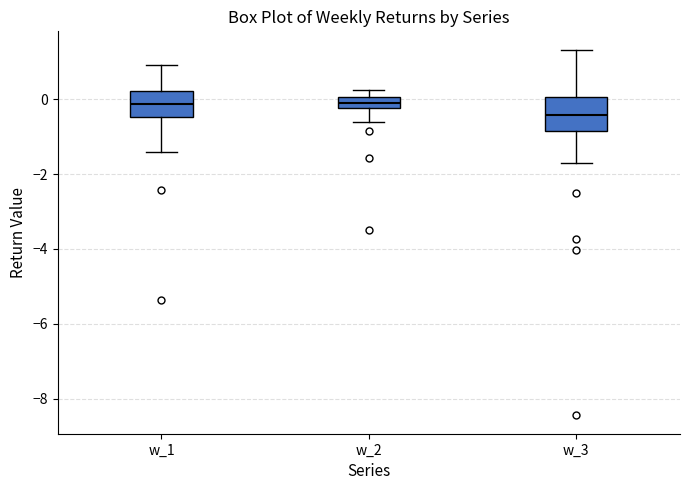

Which box is the tallest, from its lower edge to its upper edge?

w_3